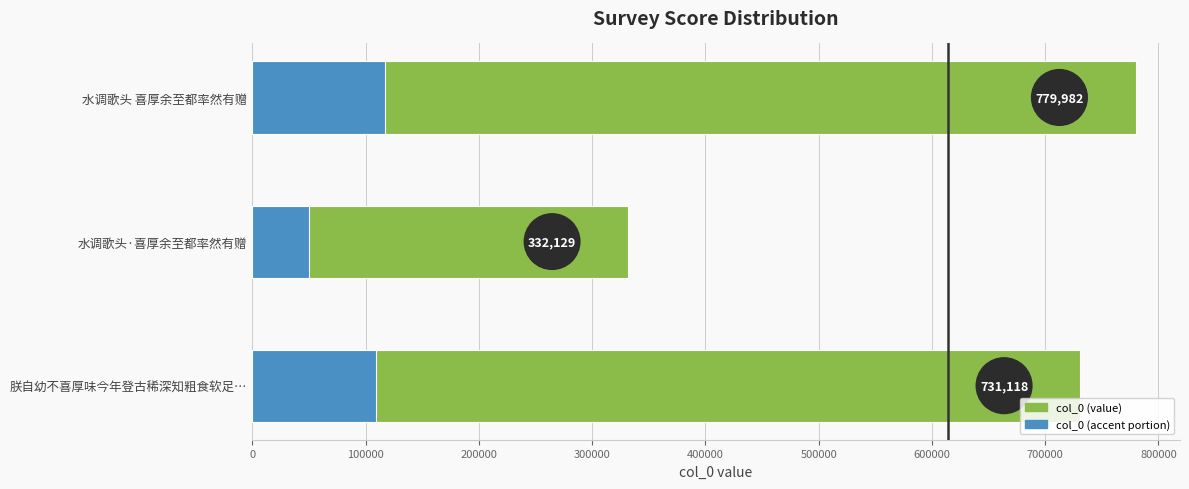

What is the value of the 2nd bar from the left?

332129